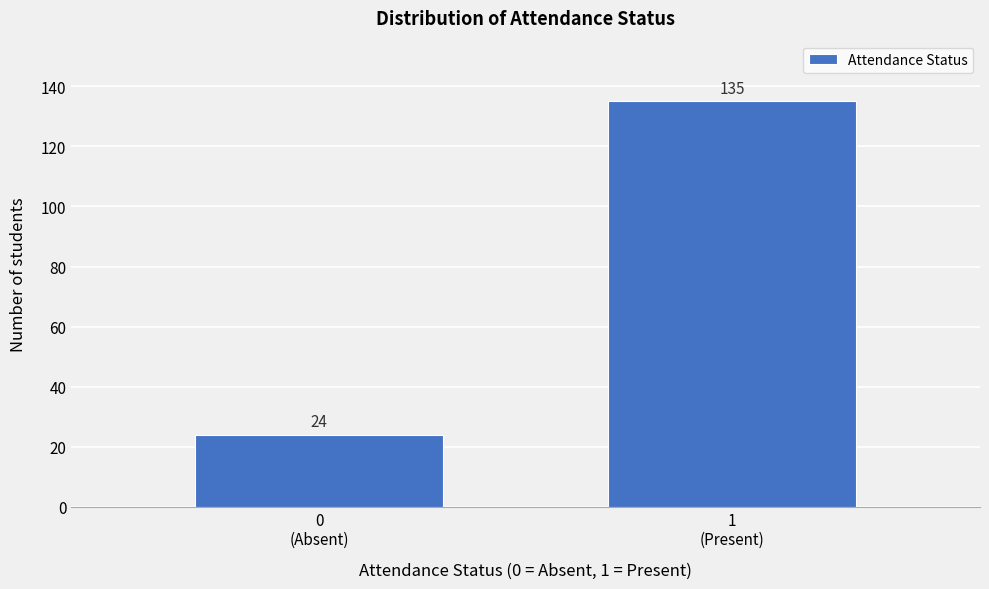

Reading left to right, list all the values displayed in this chart.

24	135